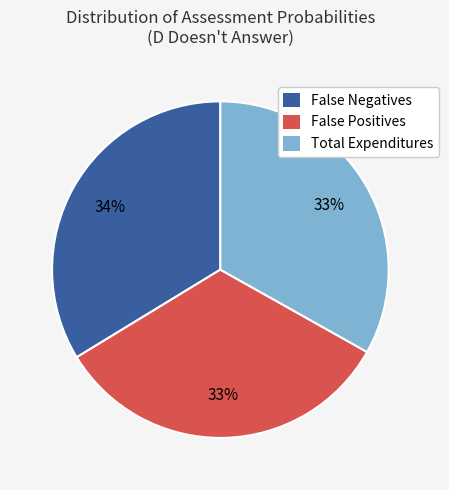

Is it true that False Negatives is 34% of the pie?

True